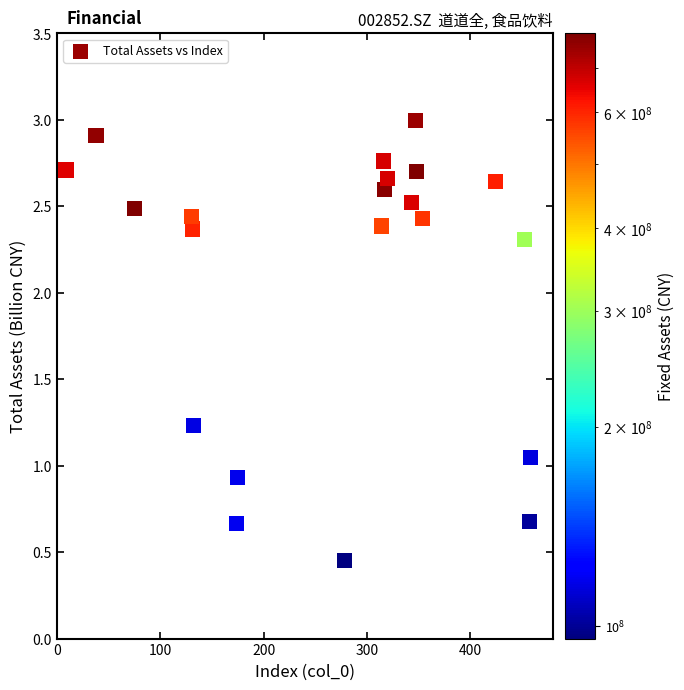

What is the range of X values (max minus min)?

449.0